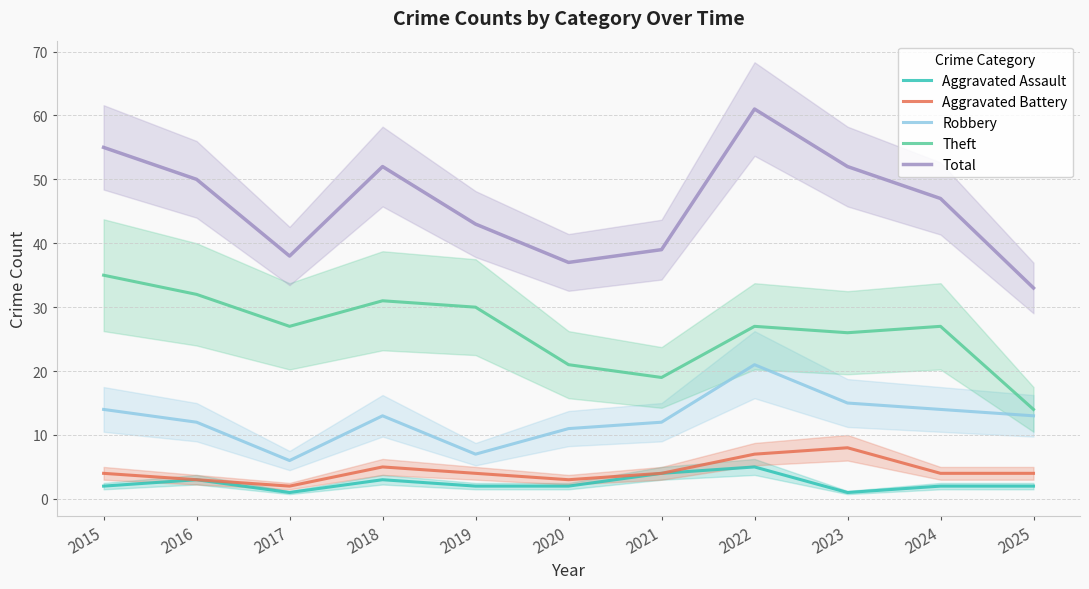

Is it true that Robbery equals 3 at 2019?

False